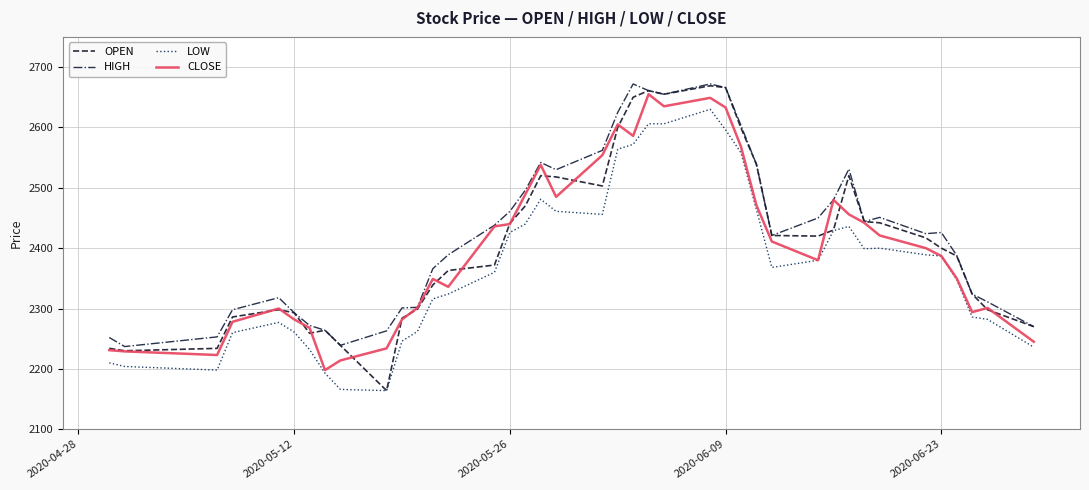

True or false: HIGH and LOW cross at least once.

False